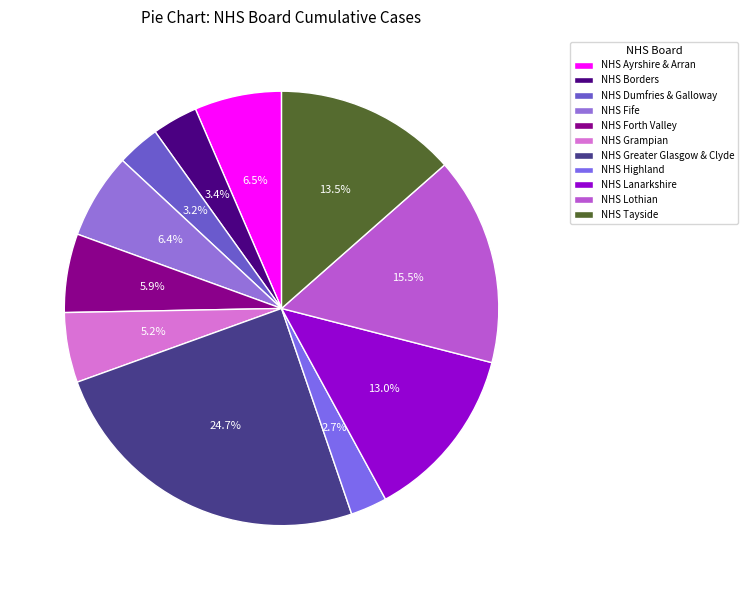

How many segments does this pie chart have?

11